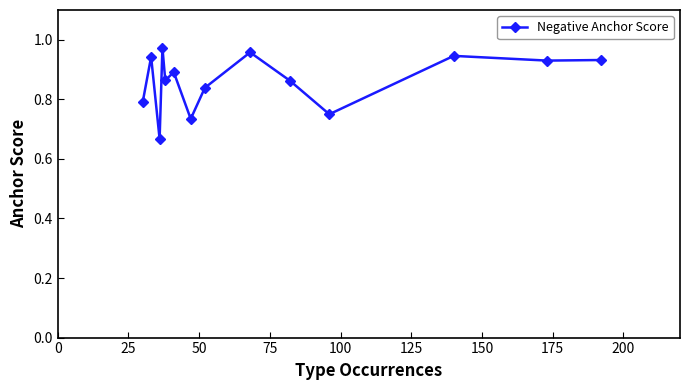

What is the difference between the maximum and minimum values?

0.3